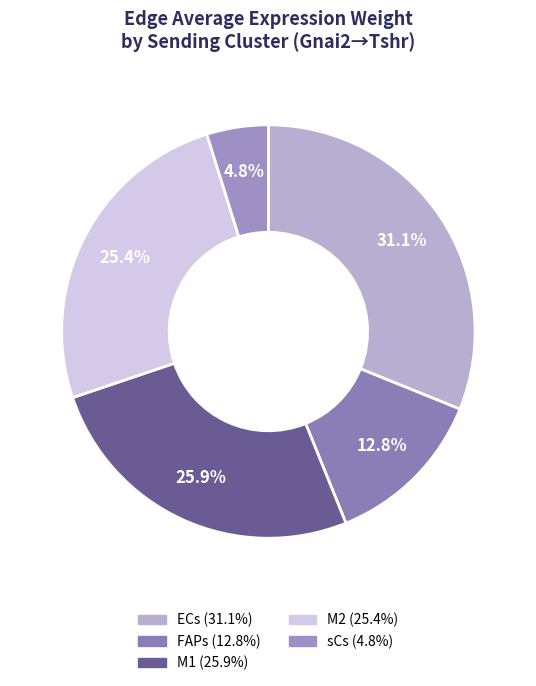

True or false: sCs accounts for 1% of the total.

False